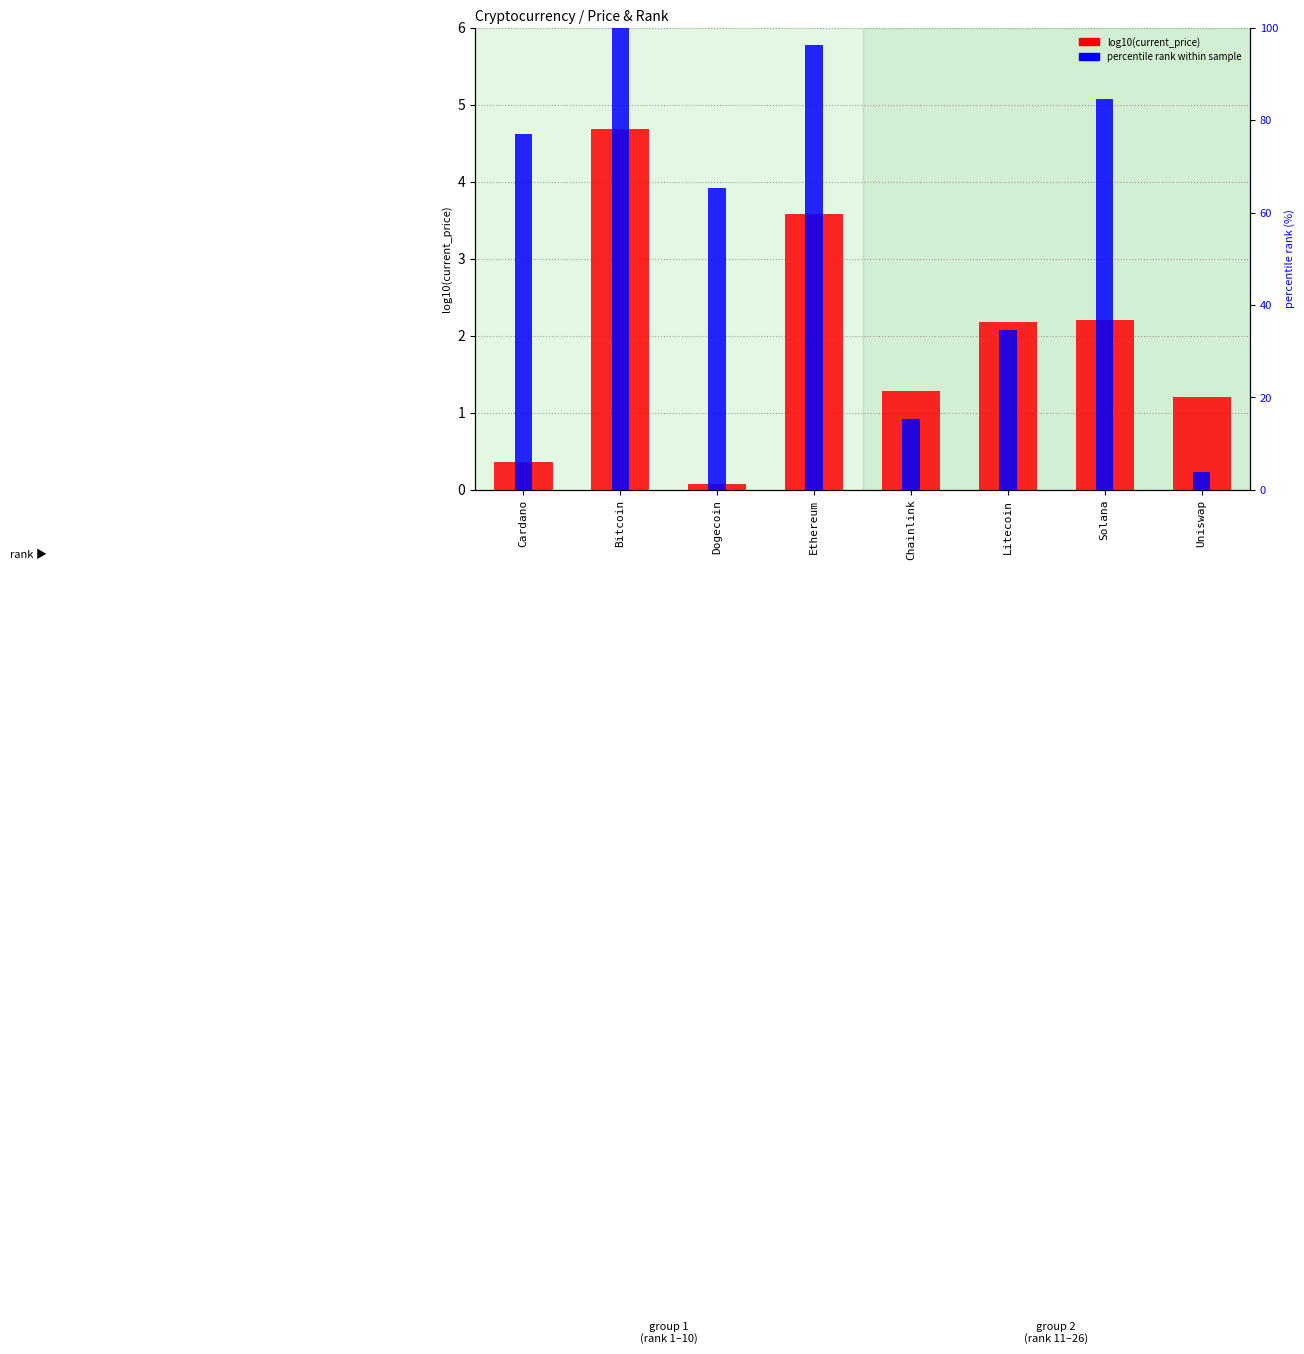

The log10(current_price) series shows 0.0 at Dogecoin. True or false?

False